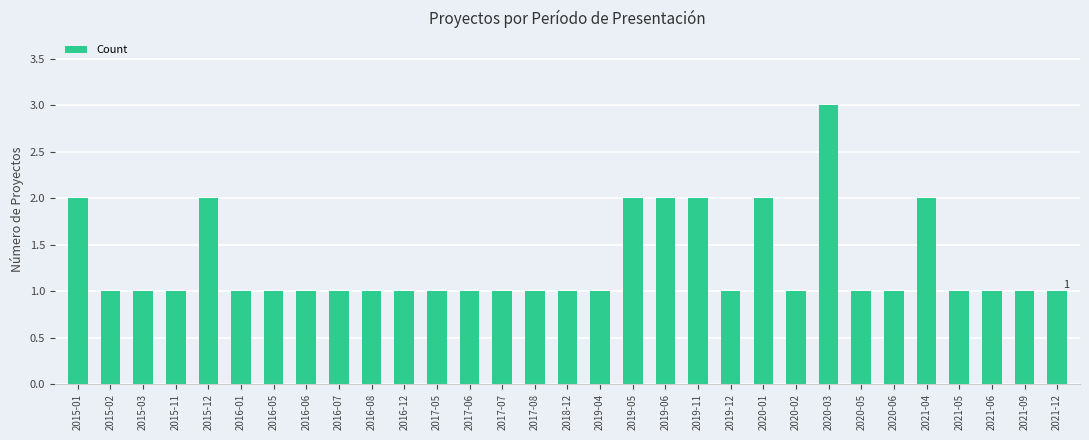

What is the minimum value shown in the chart?

1